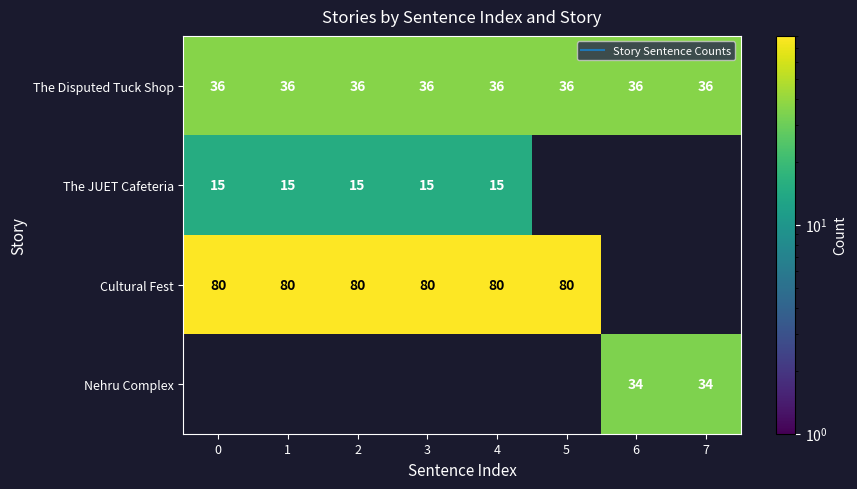

Which series has the largest range (max minus min)?

The Disputed Tuck Shop